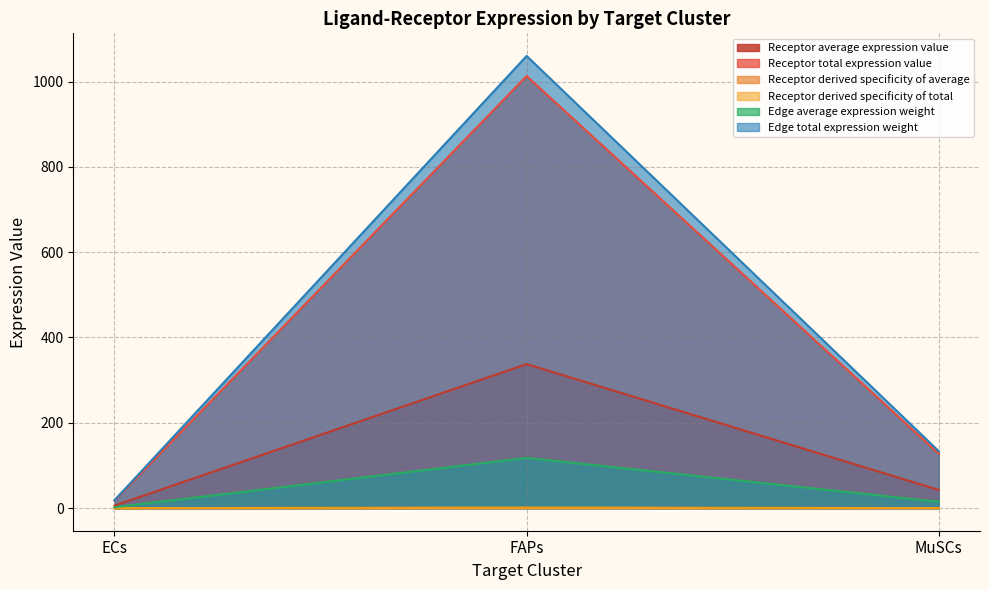

At which category is the sum across all series the highest?

FAPs